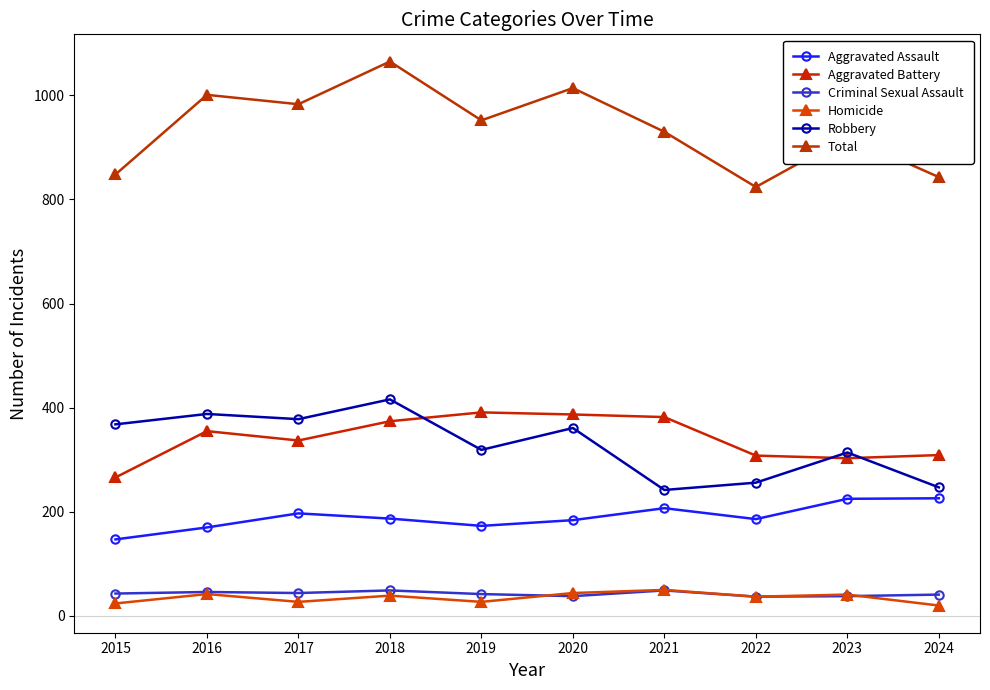

Is this an area chart (filled region under the line)?

No